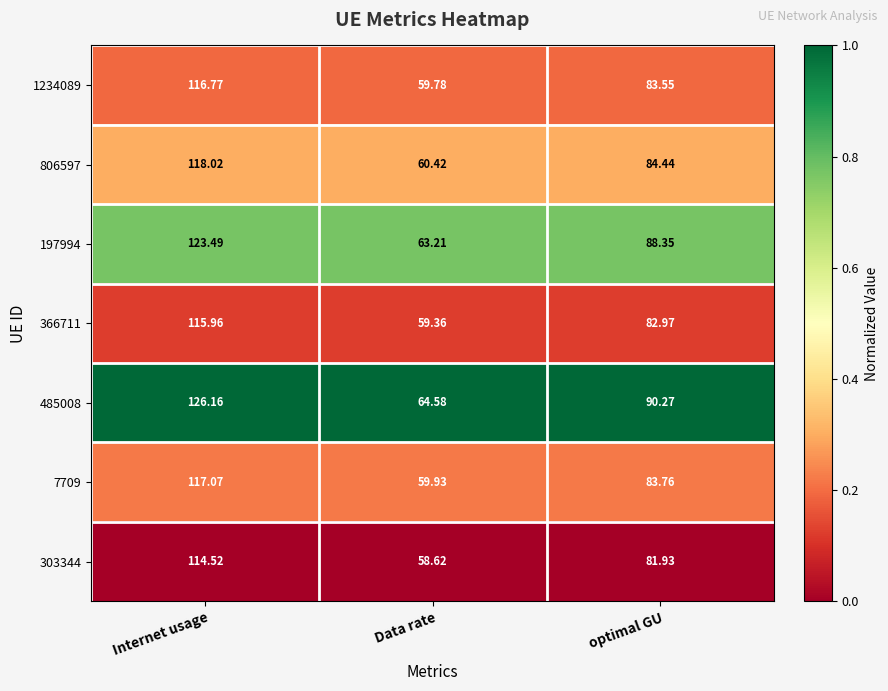

Which category has the highest value in the 197994 series?

Internet usage